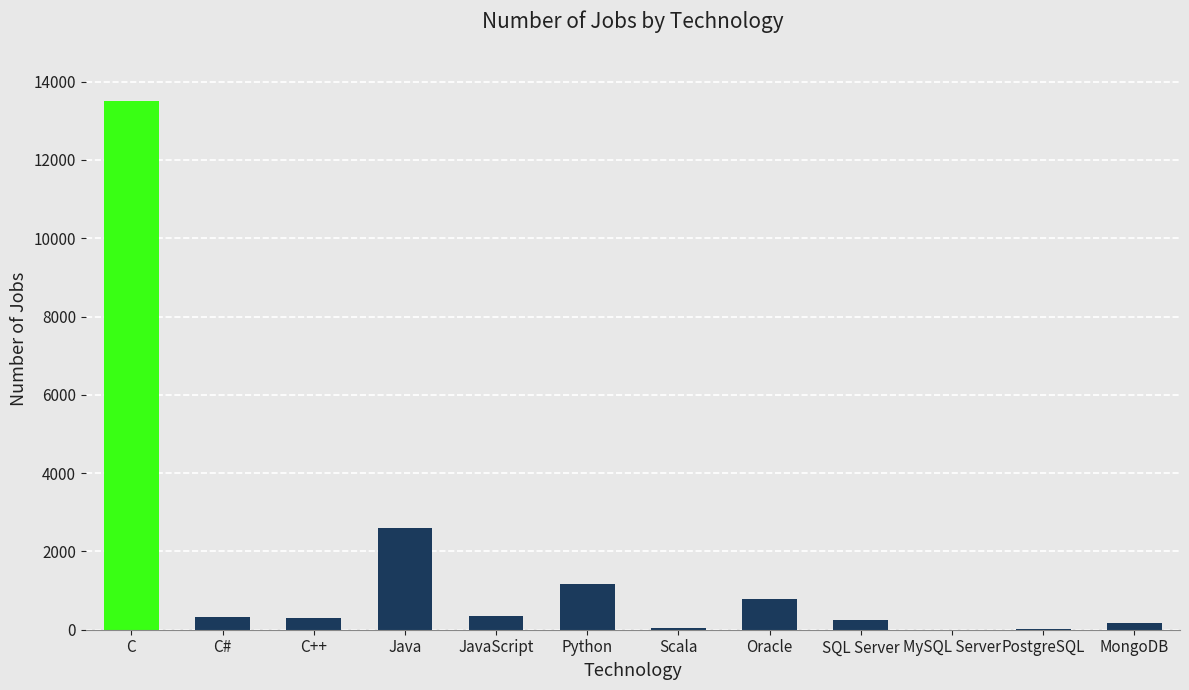

Which has a higher value, PostgreSQL or Oracle?

Oracle